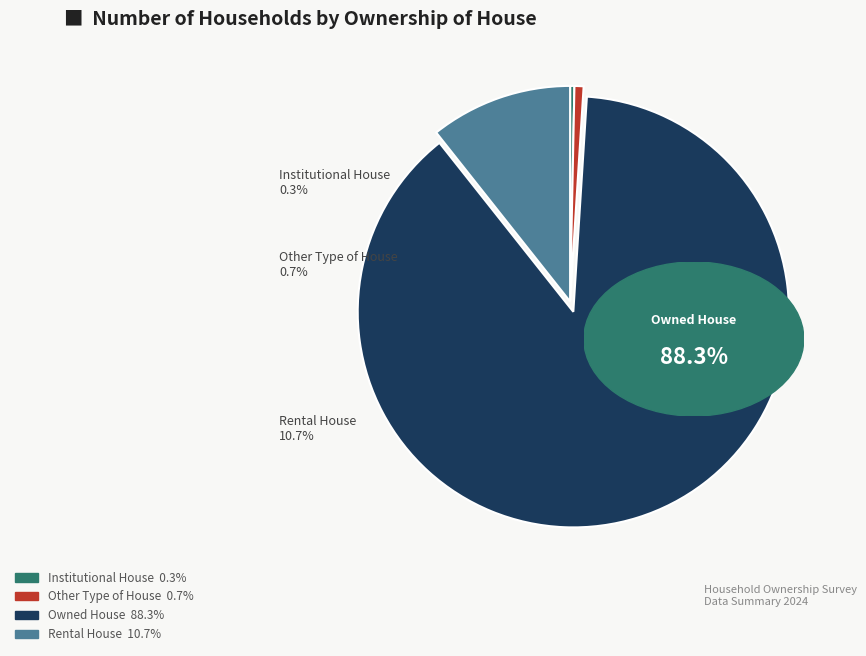

To the nearest percent, what is the combined percentage of Rental House and Owned House?

99%